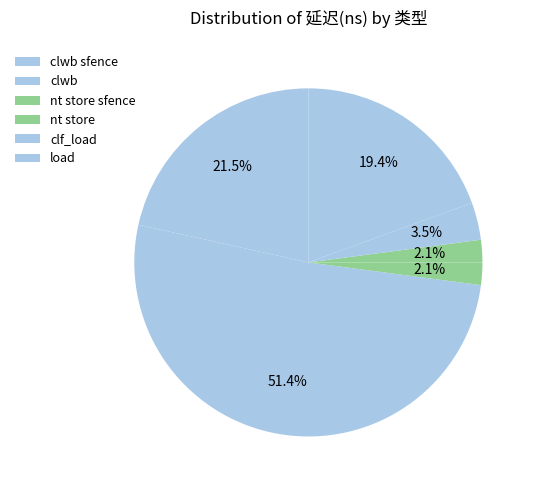

To the nearest percent, what is the average slice percentage?

17%